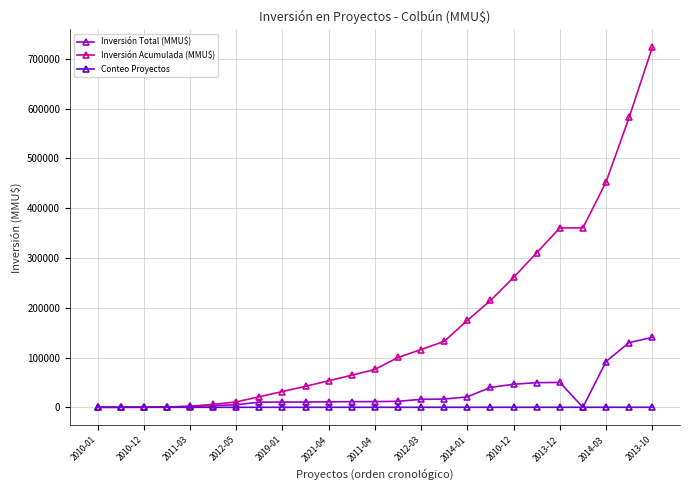

At how many categories does at least one series exceed 256447?

7